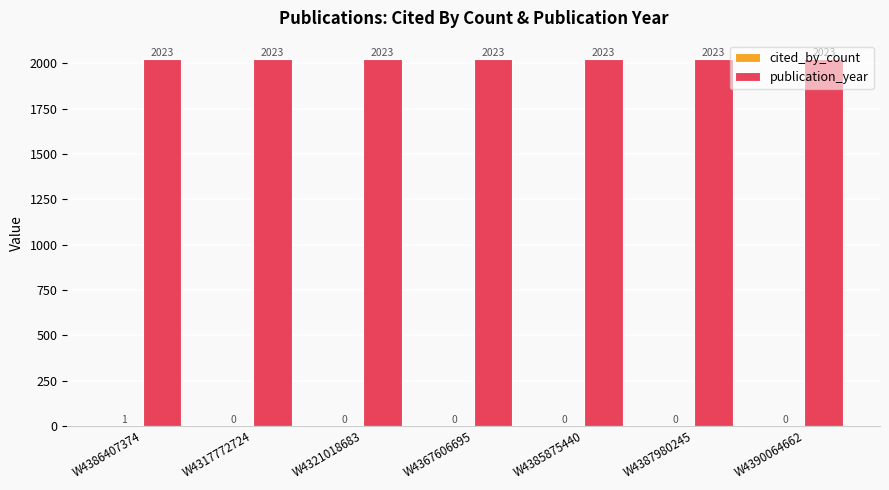

What is the maximum value shown in the chart?

2023